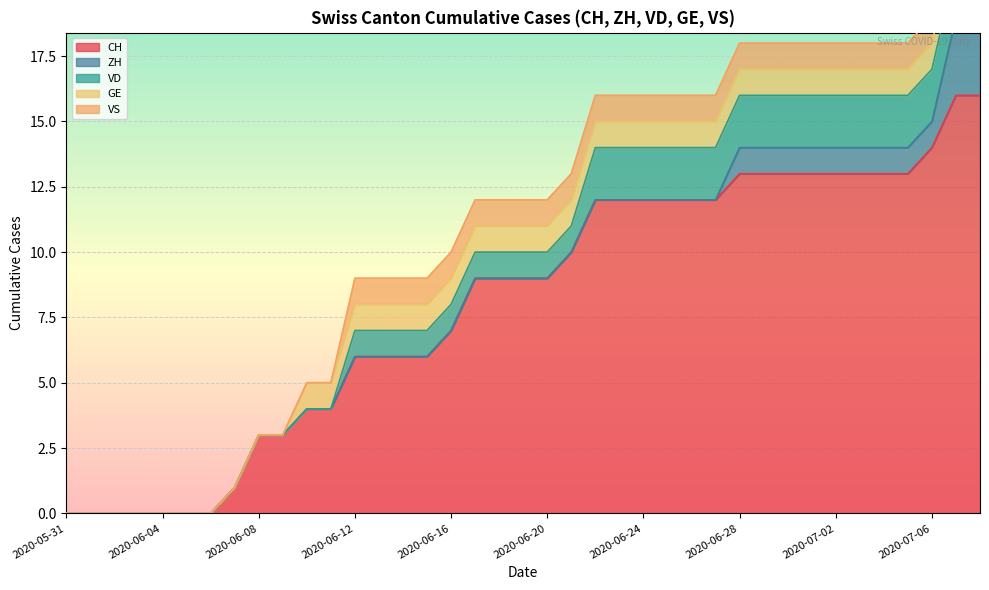

The value of ZH at 2020-06-09 is 2. True or false?

False